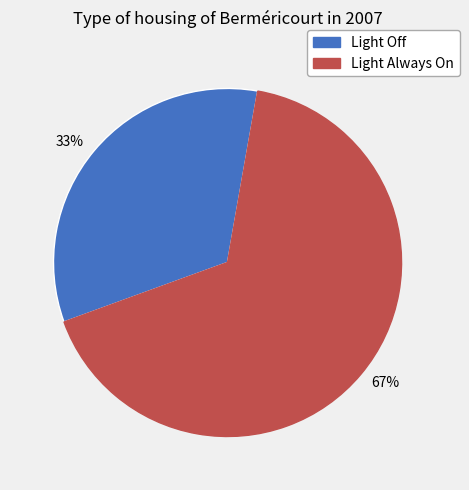

Rank the categories by value from lowest to highest.

33%, 67%